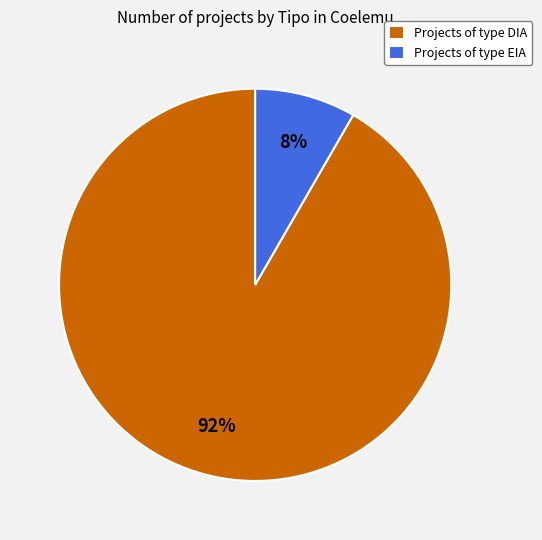

To the nearest percent, what percentage of the pie is Projects of type EIA?

8%